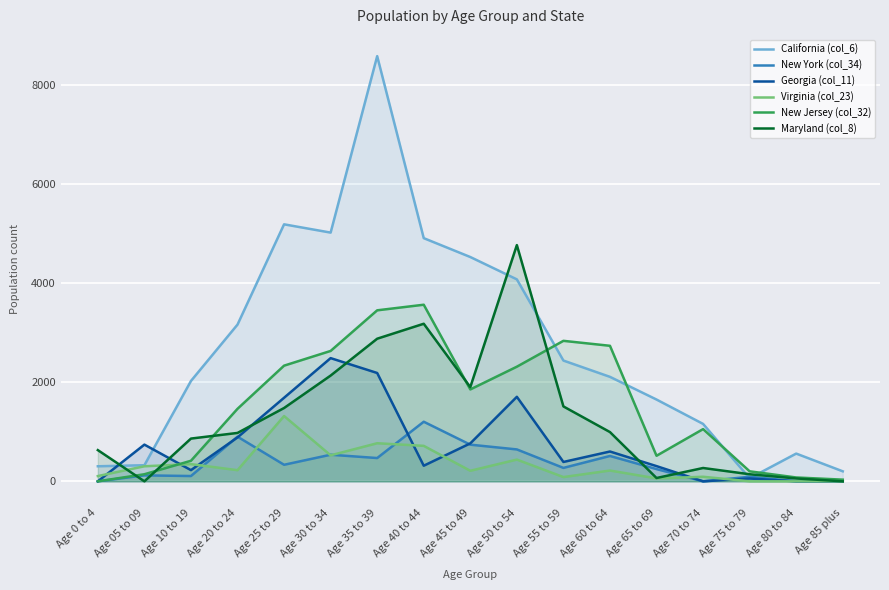

In Virginia (col_23), how many points are higher than both neighbors (excluding endpoints)?

6